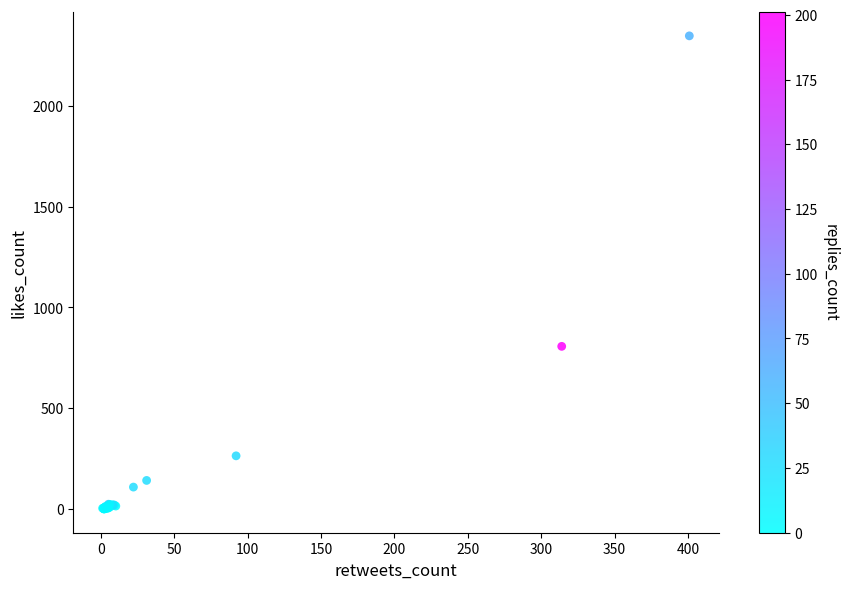

What Y value in the scatter plot is closest to 1173?

807